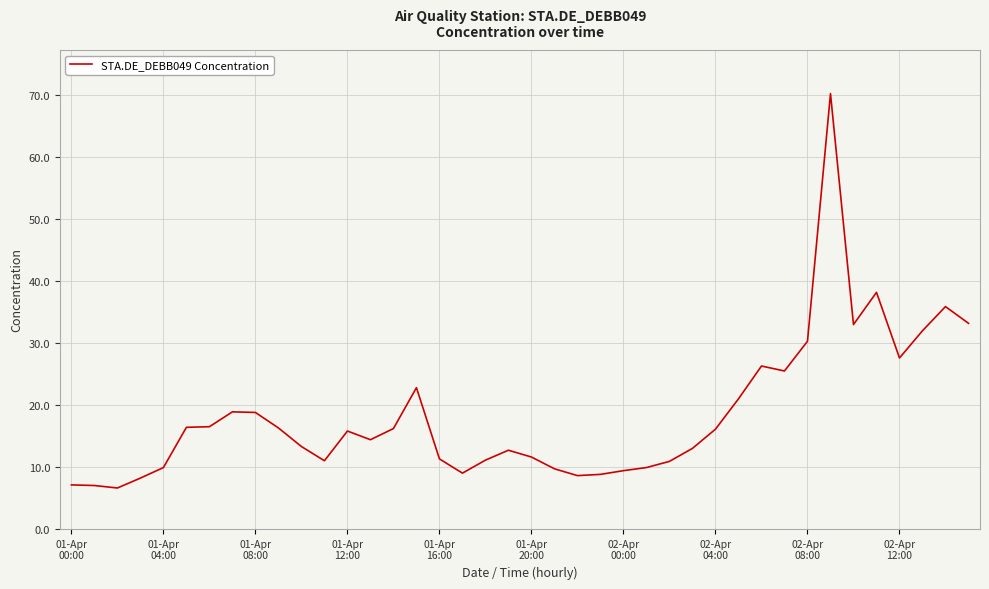

What is the difference between the maximum and minimum values?

63.7